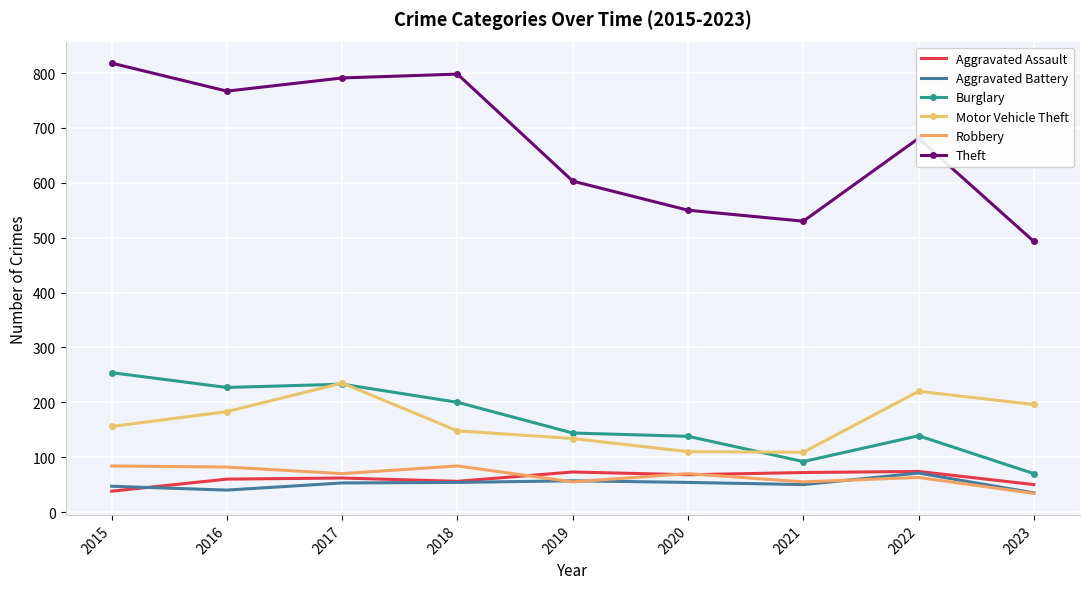

Which series has the widest spread of values?

Theft